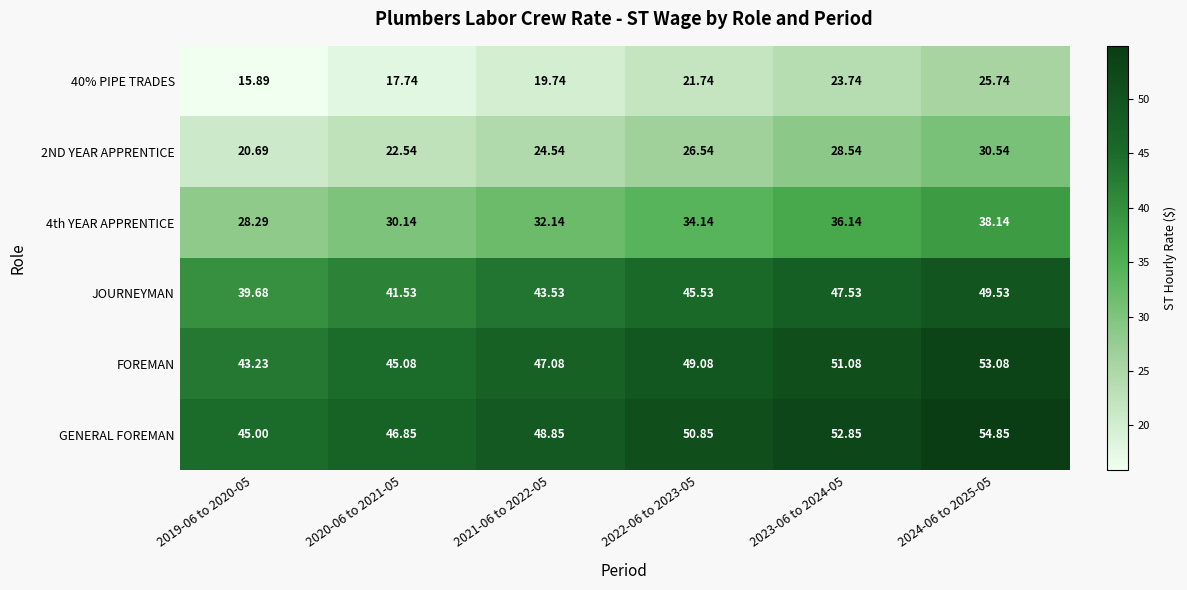

Rank the series at 2023-06 to 2024-05 from lowest to highest value.

40% PIPE TRADES, 2ND YEAR APPRENTICE, 4th YEAR APPRENTICE, JOURNEYMAN, FOREMAN, GENERAL FOREMAN